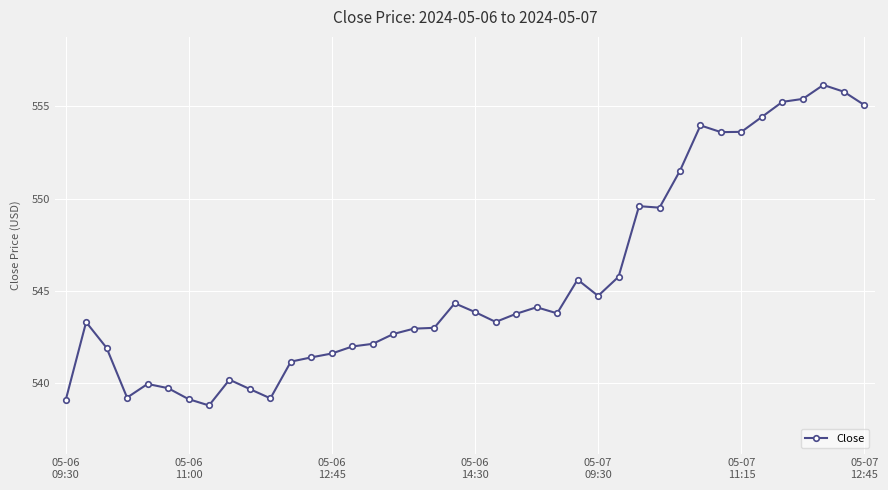

What is the value of the 26th point from the left?

545.6